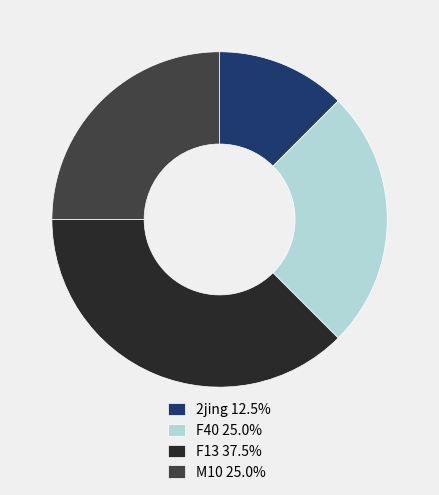

Approximately how many times larger is the value at F13 37.5% compared to F40 25.0%?

1.5